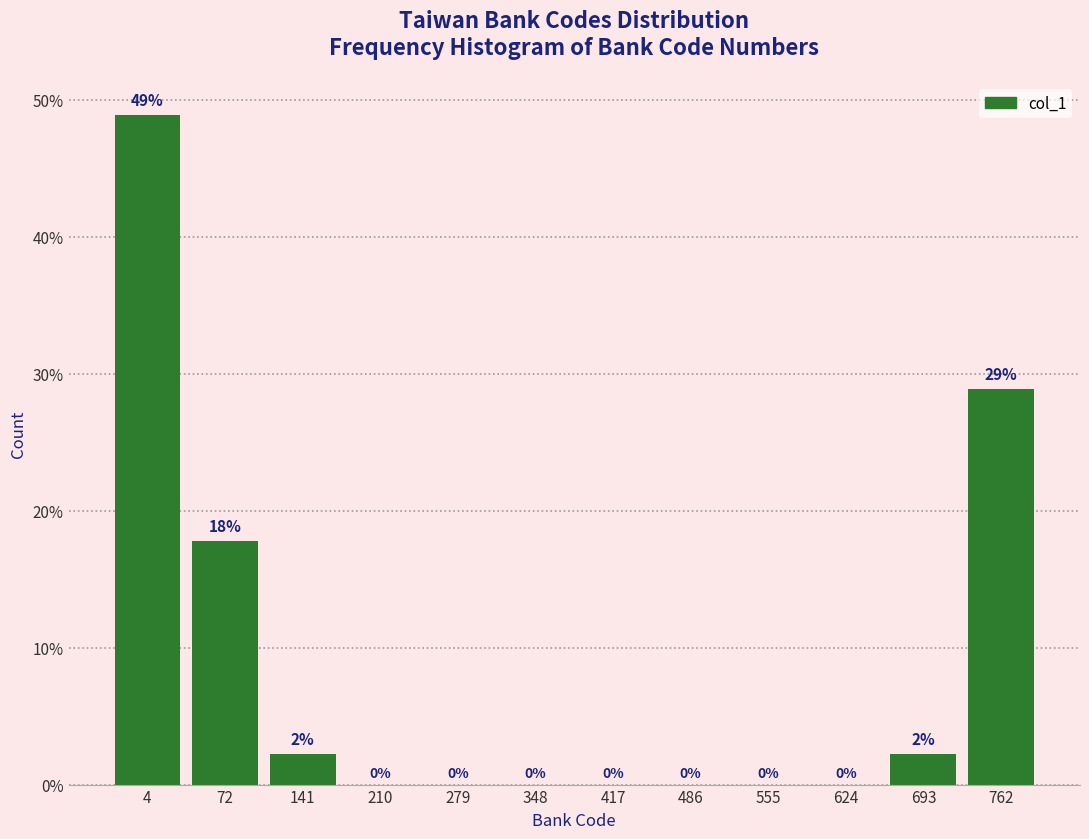

The value at 693 is 3.9. True or false?

False